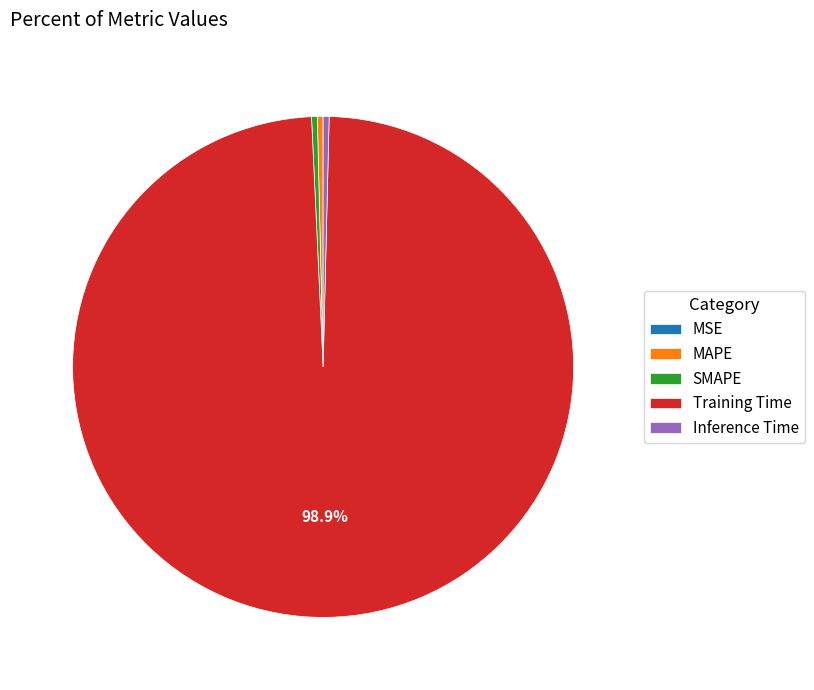

Do Inference Time and MAPE together represent more than half of the pie?

No